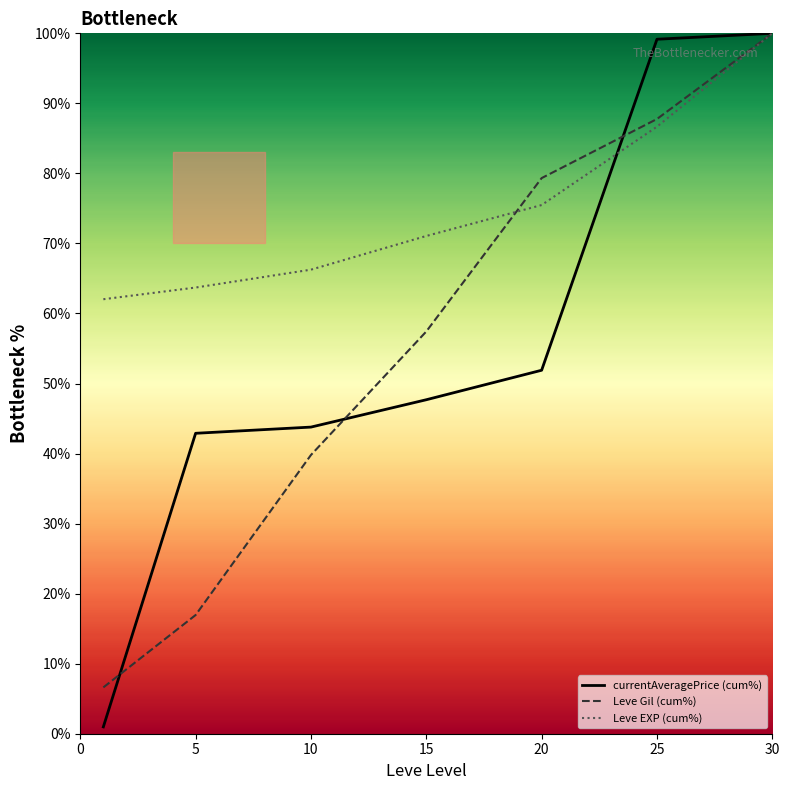

How many intersections are there between Leve EXP (cum%) and Leve Gil (cum%)?

1